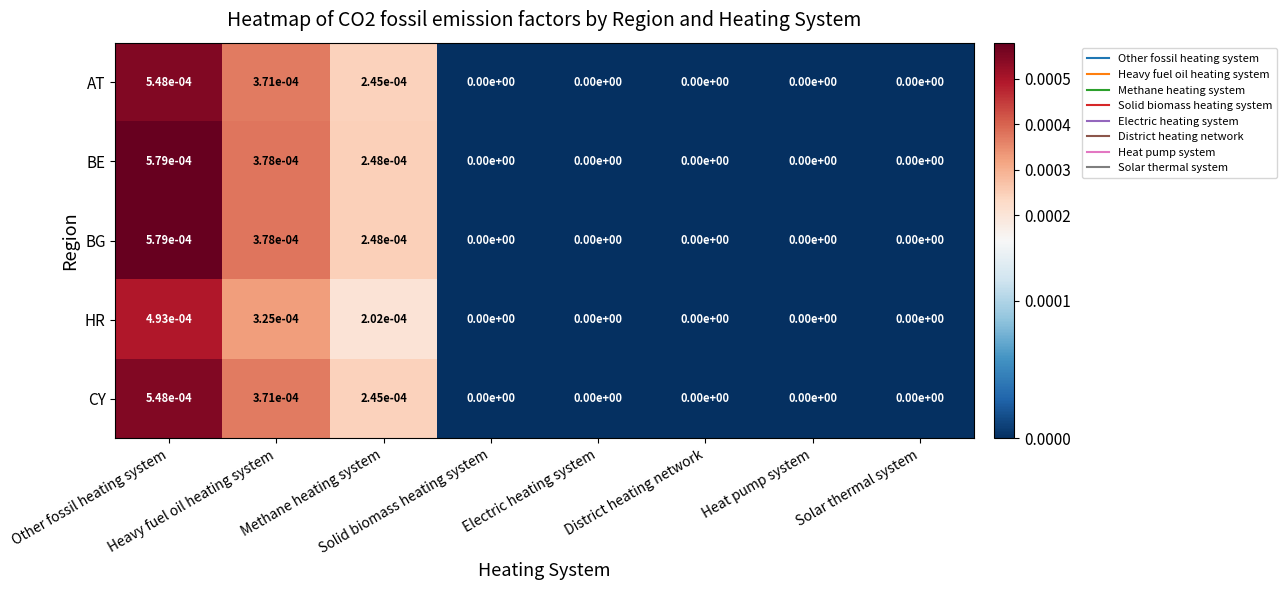

How many positive values does the BE series have?

3